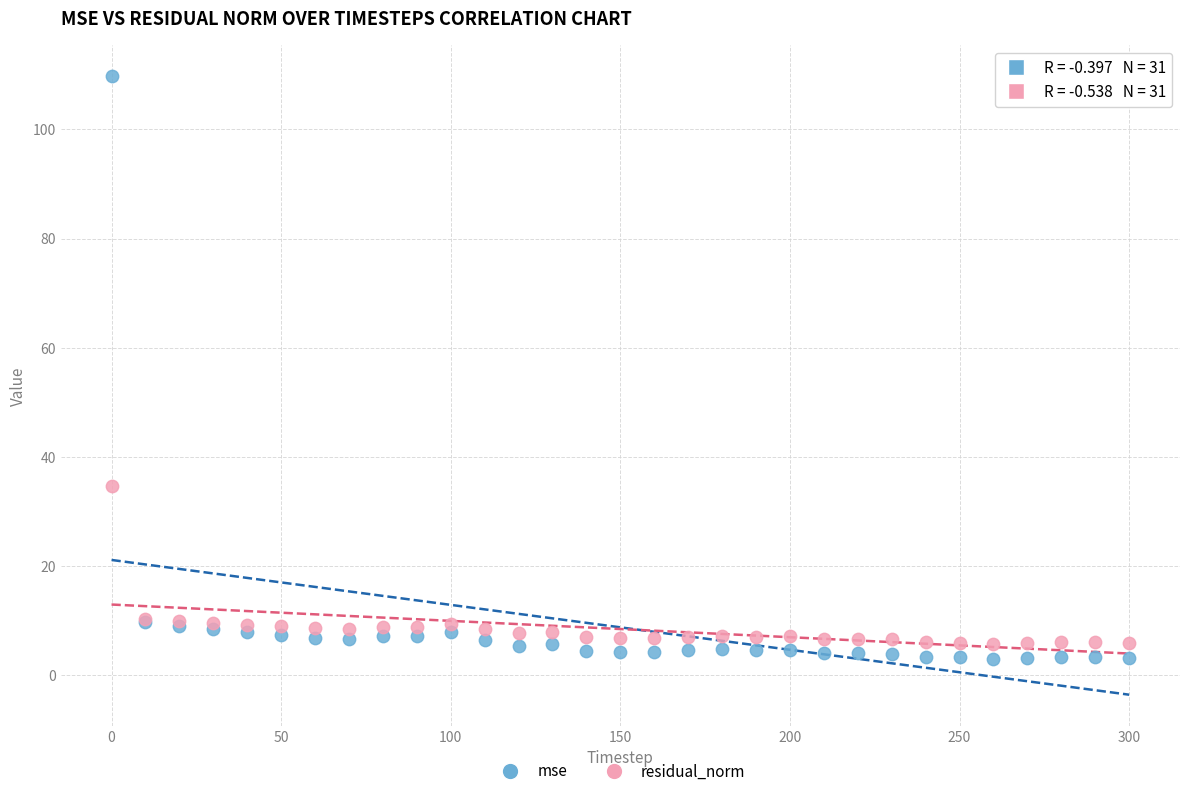

What are all the series names shown in the legend?

mse, residual_norm